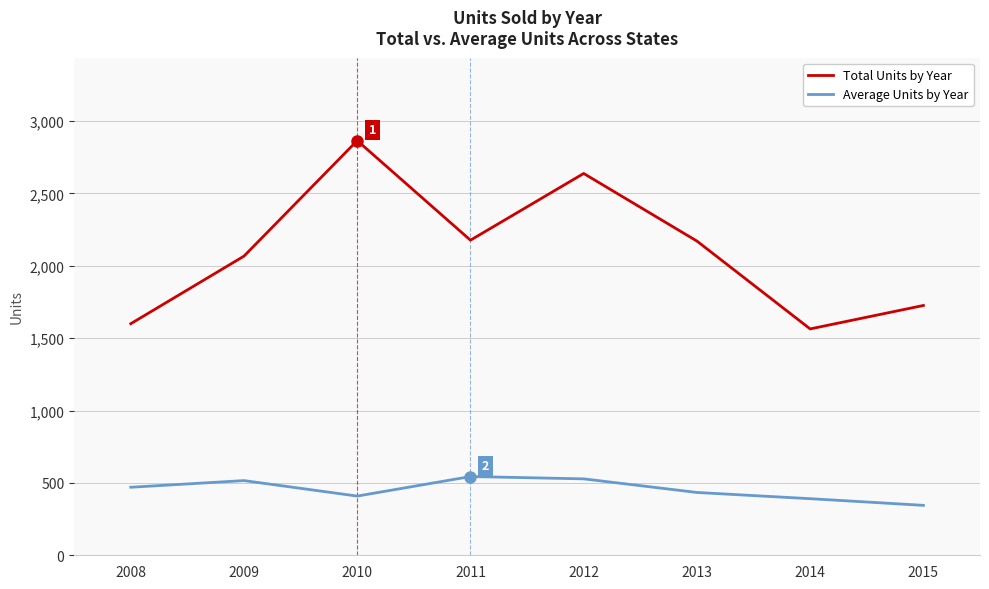

What is the maximum value shown in the chart?

2865